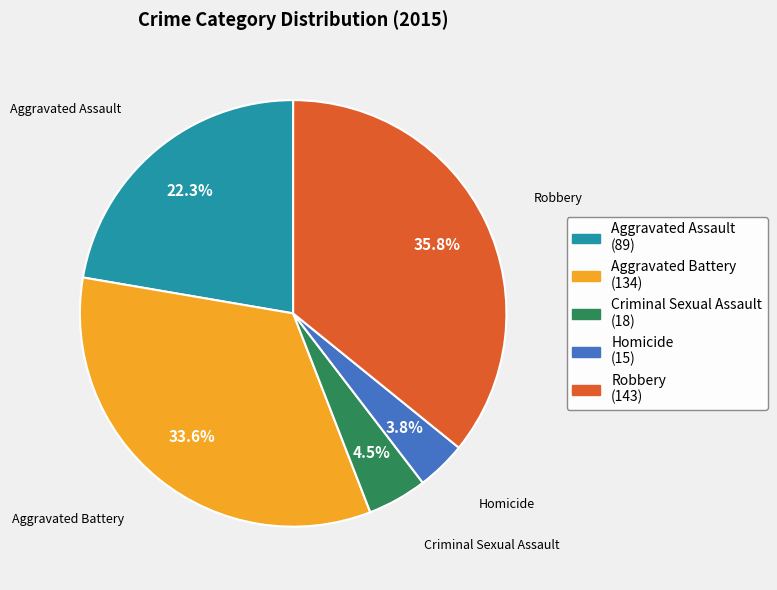

To the nearest percent, what is the difference between the largest and smallest slice percentages?

32%